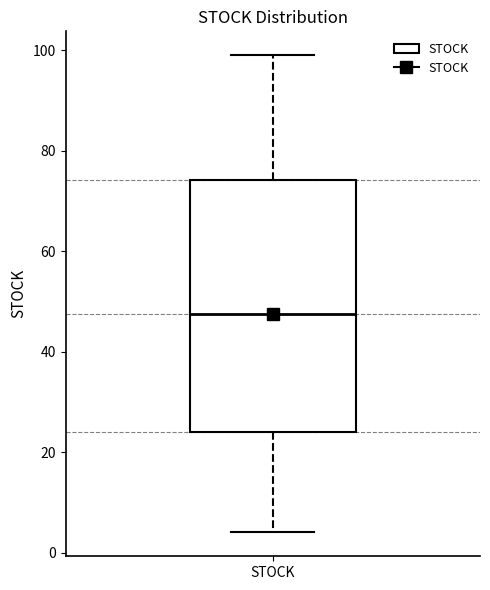

Transcribe this box plot: give where the median line is, the range the box spans, and where the two whiskers end, as read against the y-axis. The values are not printed on the chart, so give them approximately, as read against the axis.

median 48, box 24 to 74, whiskers 4 to 100